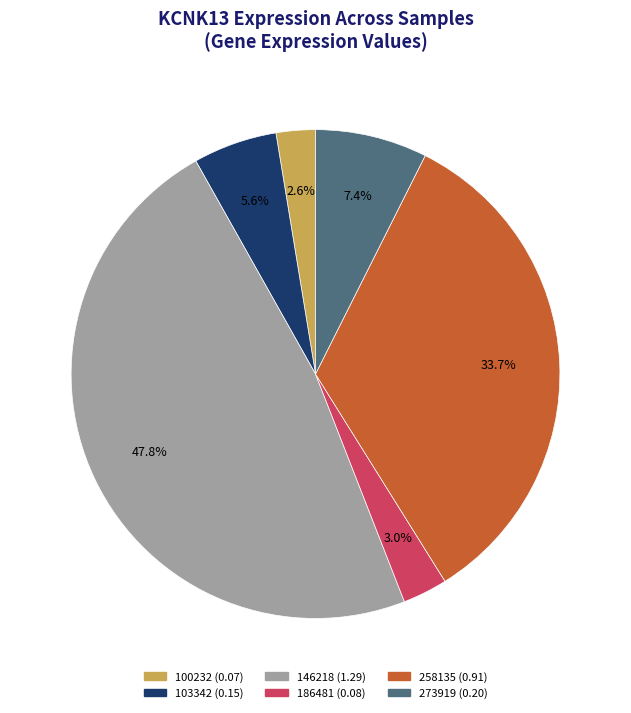

What is the largest slice in the pie chart?

146218 (1.29)